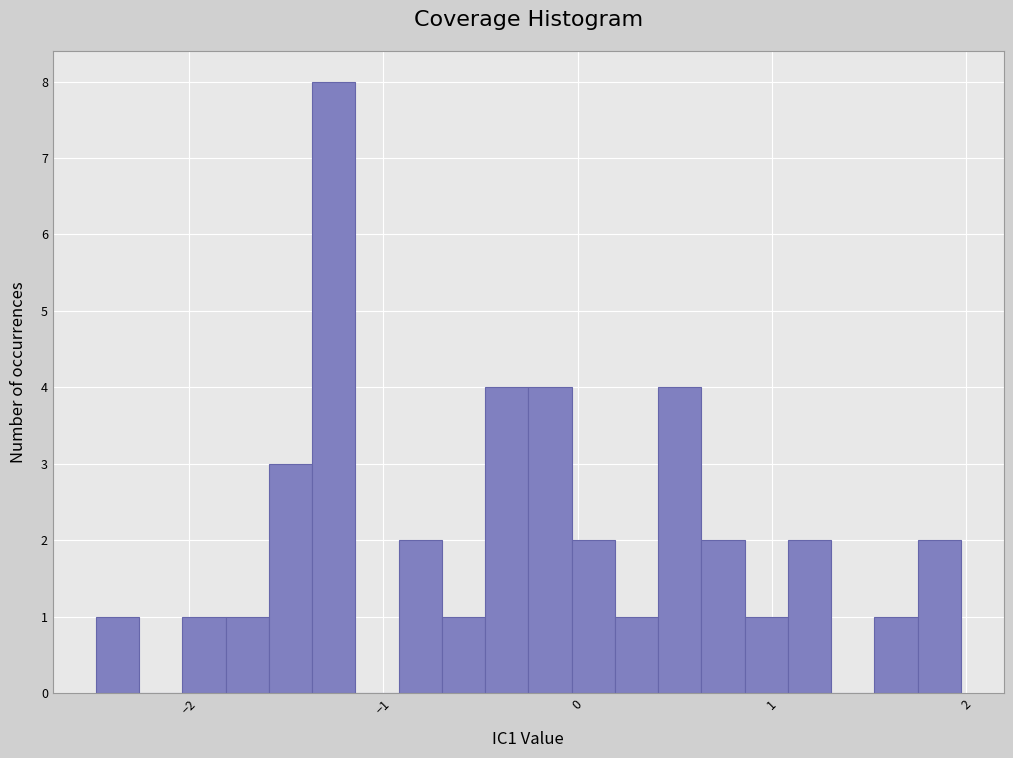

Read against the x-axis, roughly where is the centre of the tallest bar?

-1.3